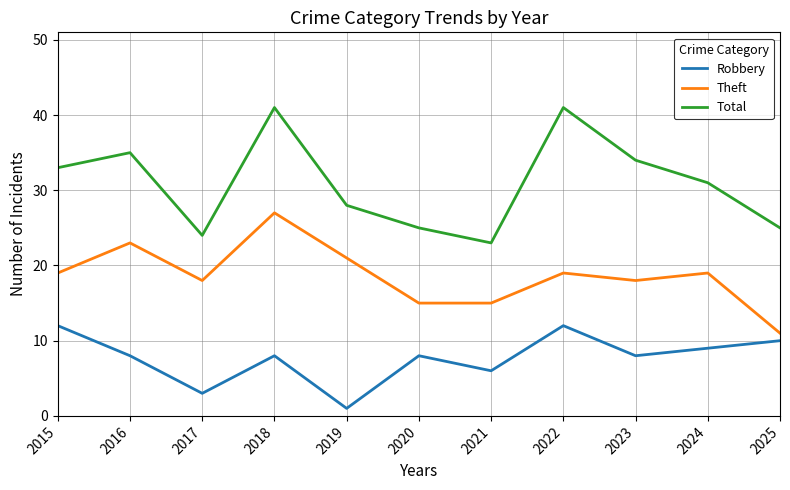

What is the greatest value displayed?

41